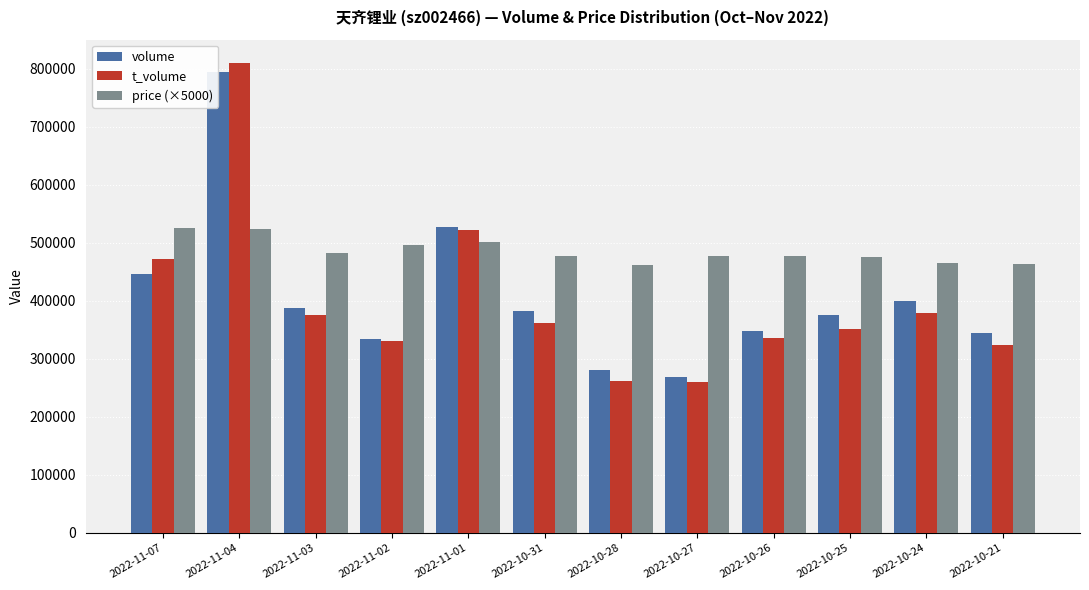

What is the difference between the price (×5000) values at 2022-11-04 and 2022-10-25?

48050.0